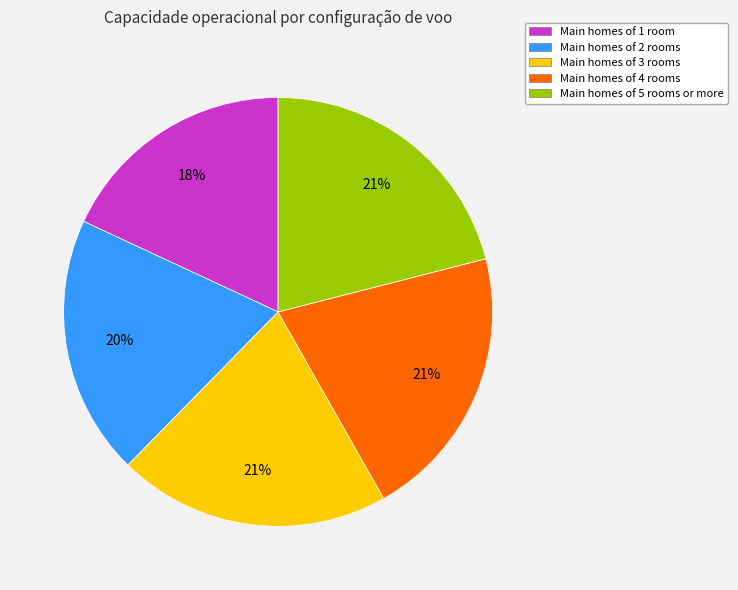

True or false: Main homes of 3 rooms accounts for 21% of the total.

True